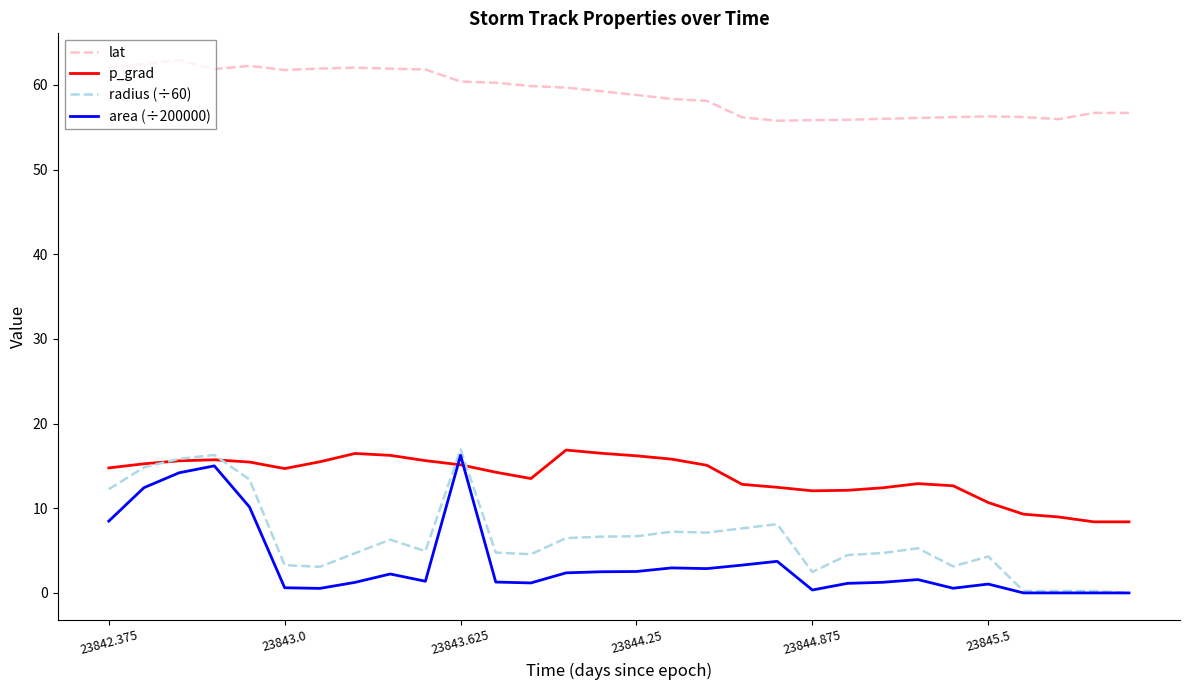

Which series has the largest total across all categories?

lat